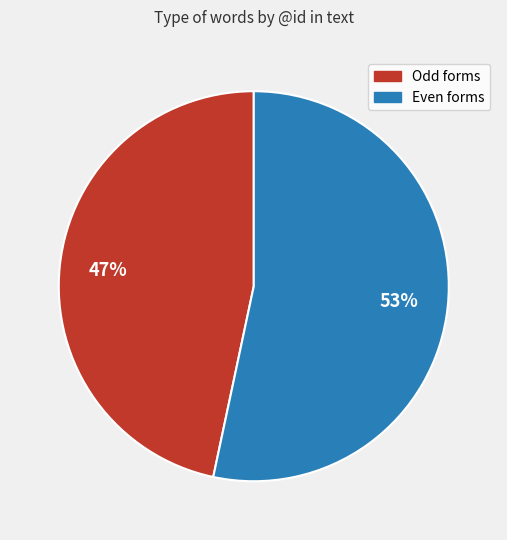

Is there a majority slice in this chart?

Yes